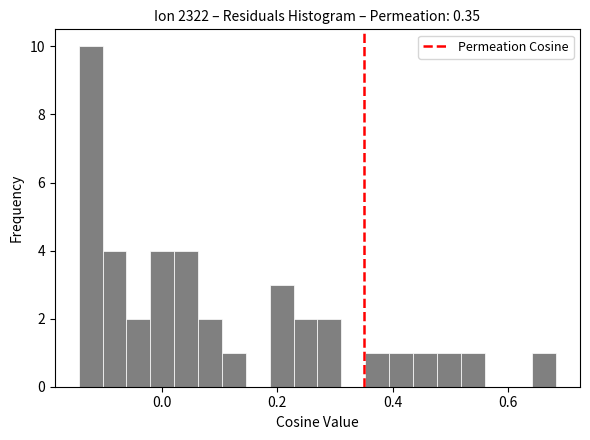

Around what value on the x-axis is the tallest bar? Give the approximate position of its centre, as read against the axis.

-0.12